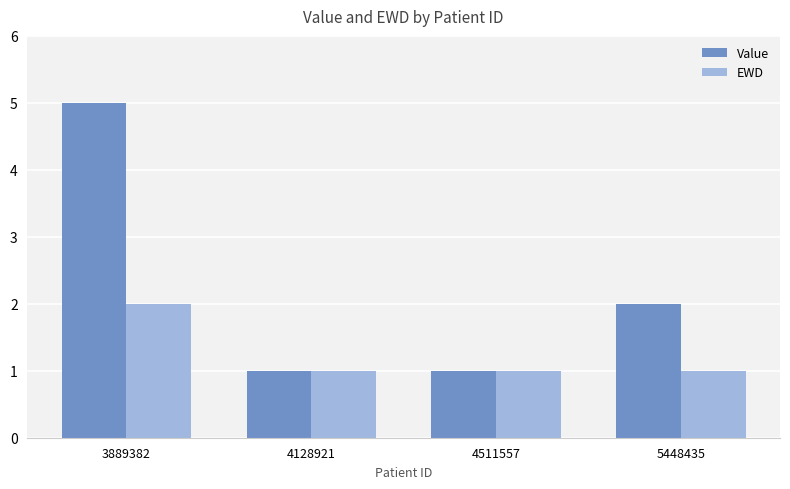

Does the chart contain stacked bars?

No